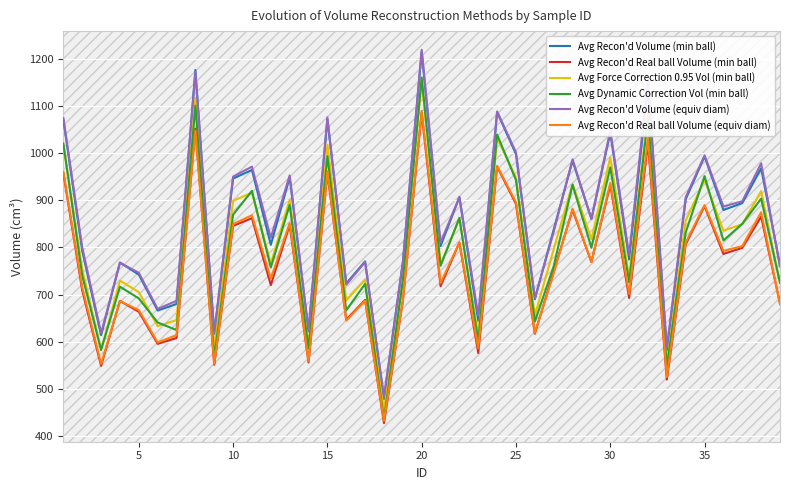

What is the minimum value shown in the chart?

427.1